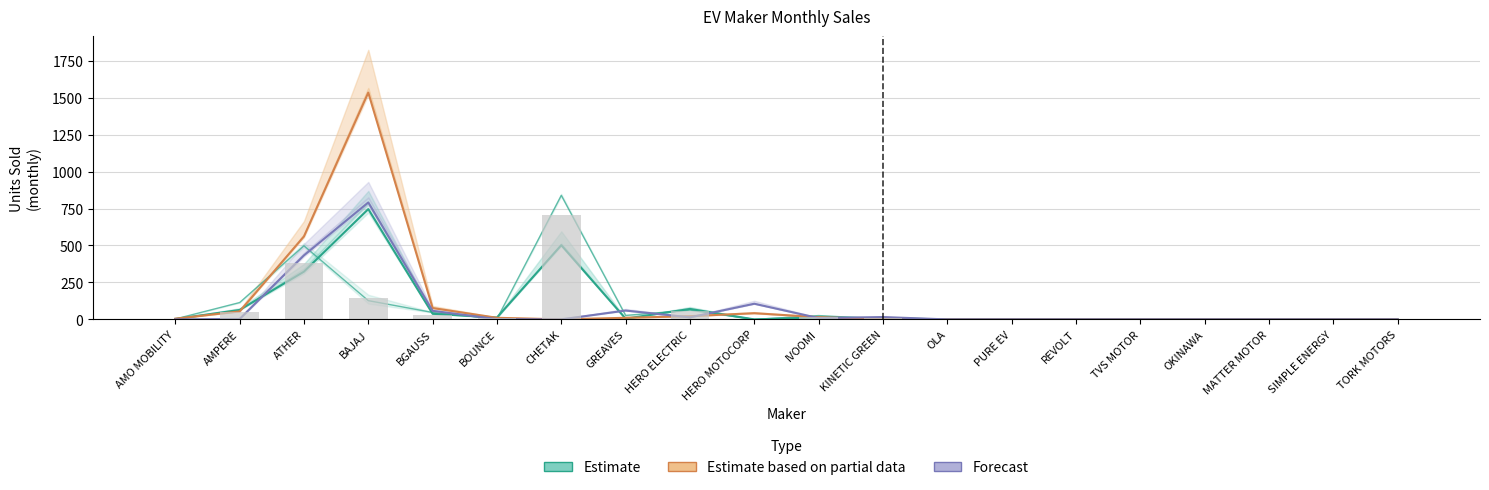

What is the highest value of the Forecast series?

791